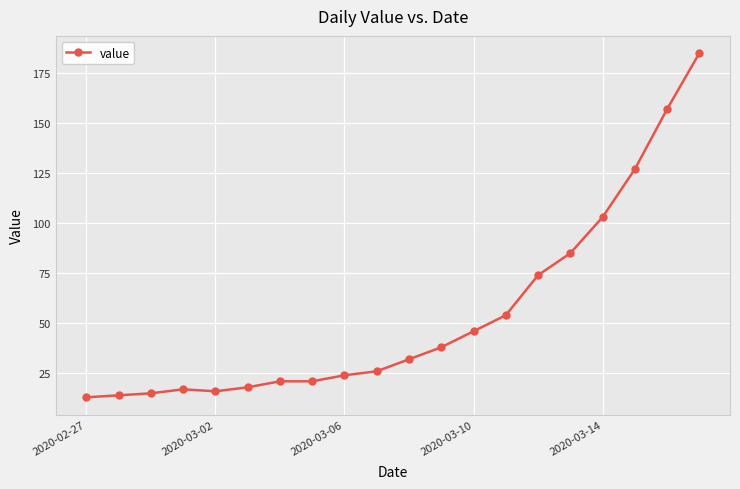

What is the smallest value displayed?

13